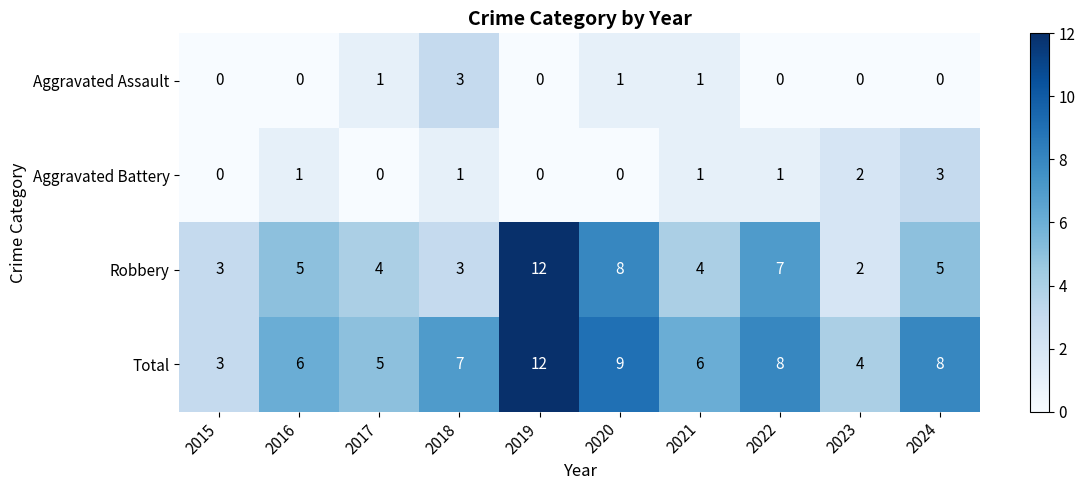

What is the sum of all Total values?

68